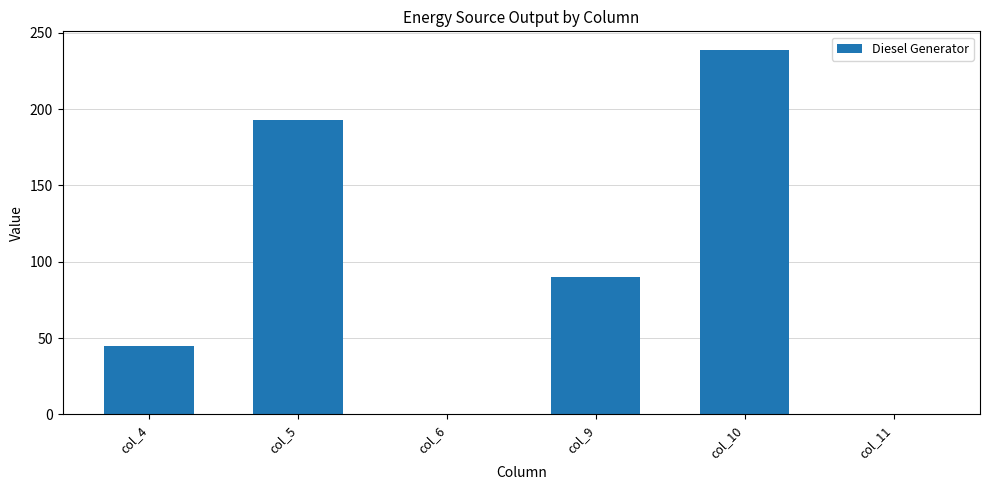

What is the maximum value shown in the chart?

239